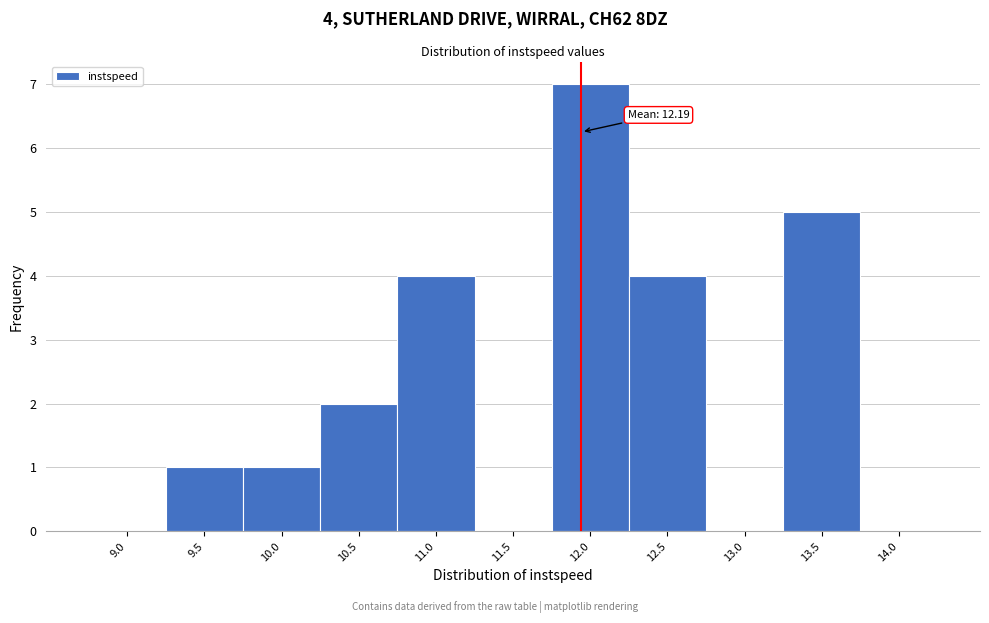

Reading left to right, extract all data points from this chart.

9.0=0	9.5=1	10.0=1	10.5=2	11.0=4	11.5=0	12.0=7	12.5=4	13.0=0	13.5=5	14.0=0